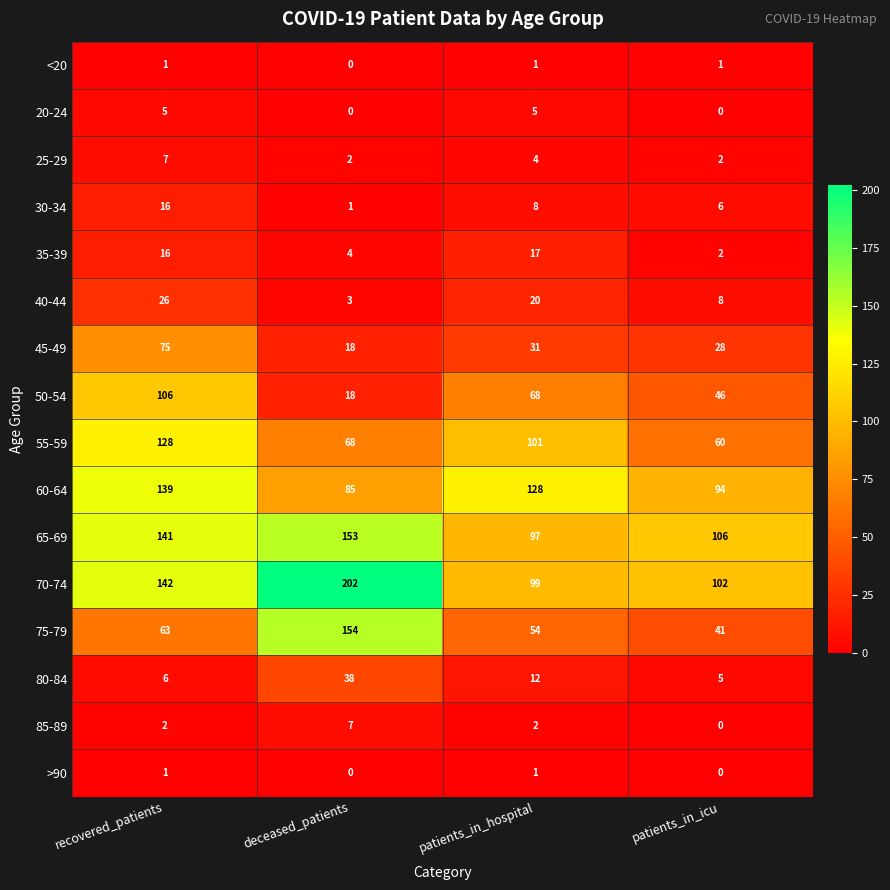

Is it true that <20 equals 1 at recovered_patients?

True